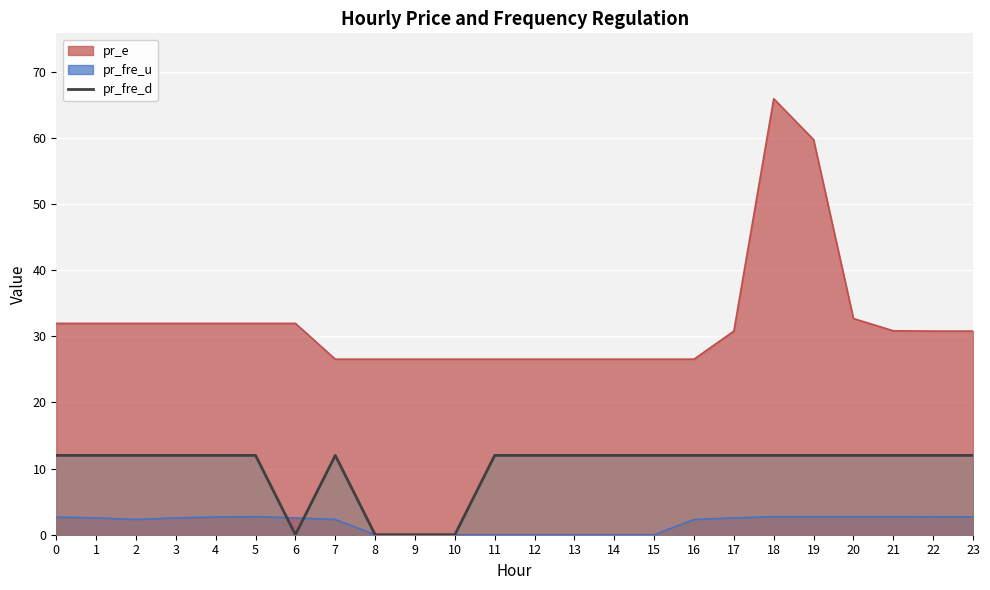

Which series has the largest total across all categories?

pr_e